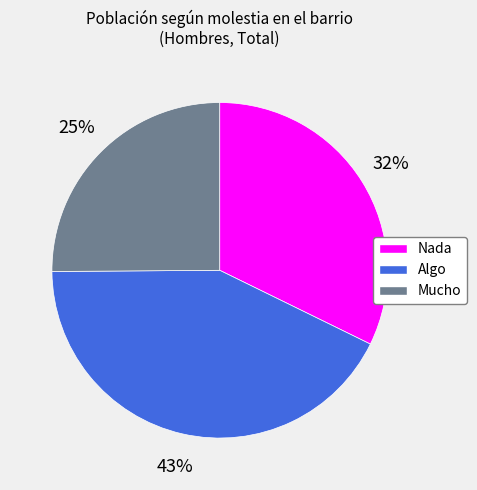

The Algo slice represents 43% of the pie. True or false?

True